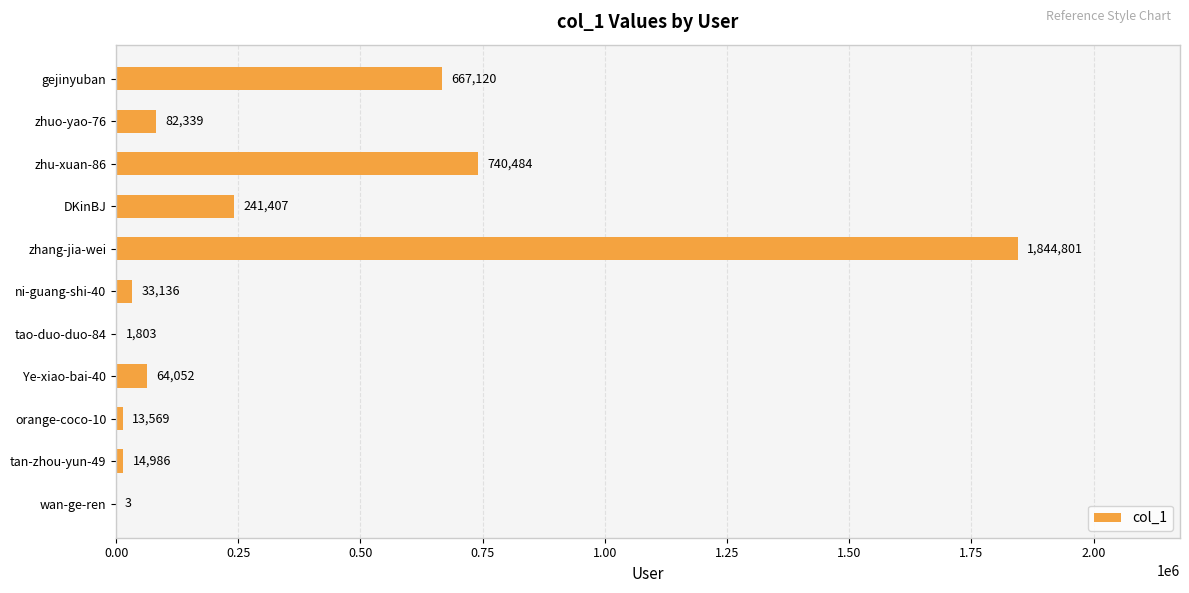

What is the average value?

336700